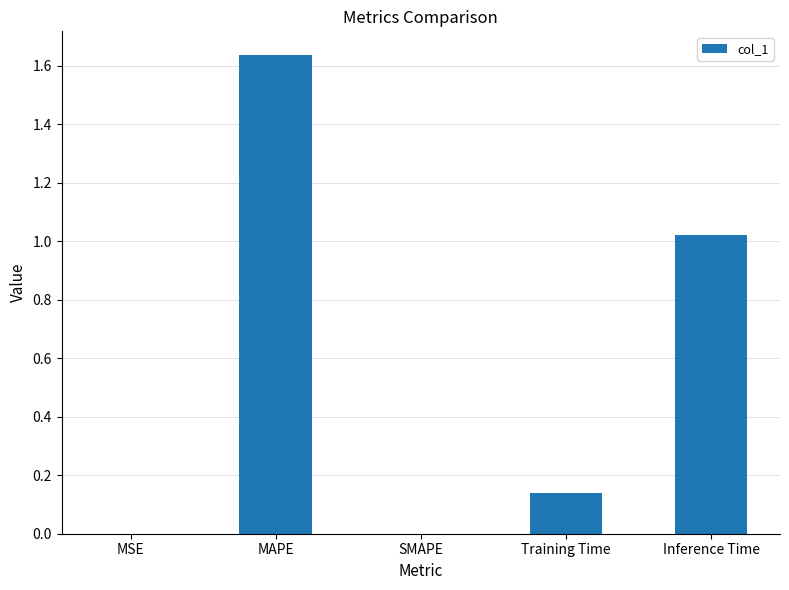

Which has a higher value, Training Time or MAPE?

MAPE